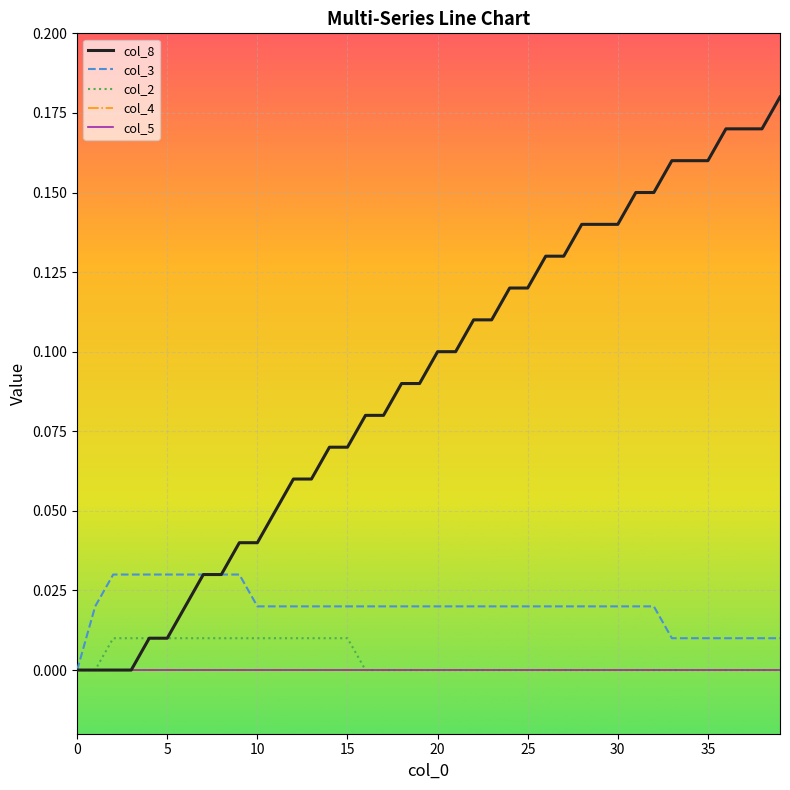

Is this an area chart (filled region under the line)?

No